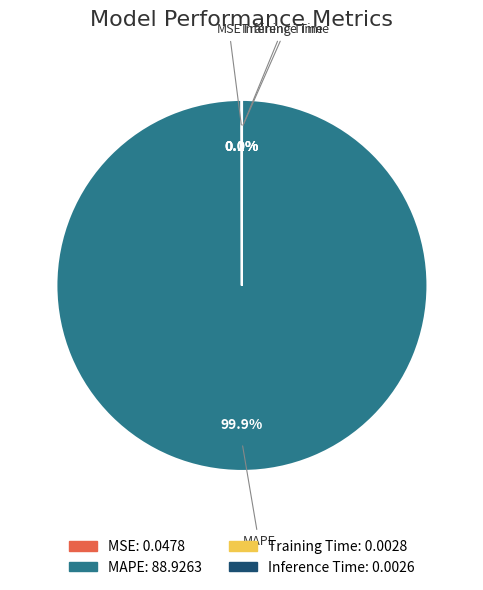

What is the largest slice in the pie chart?

MAPE